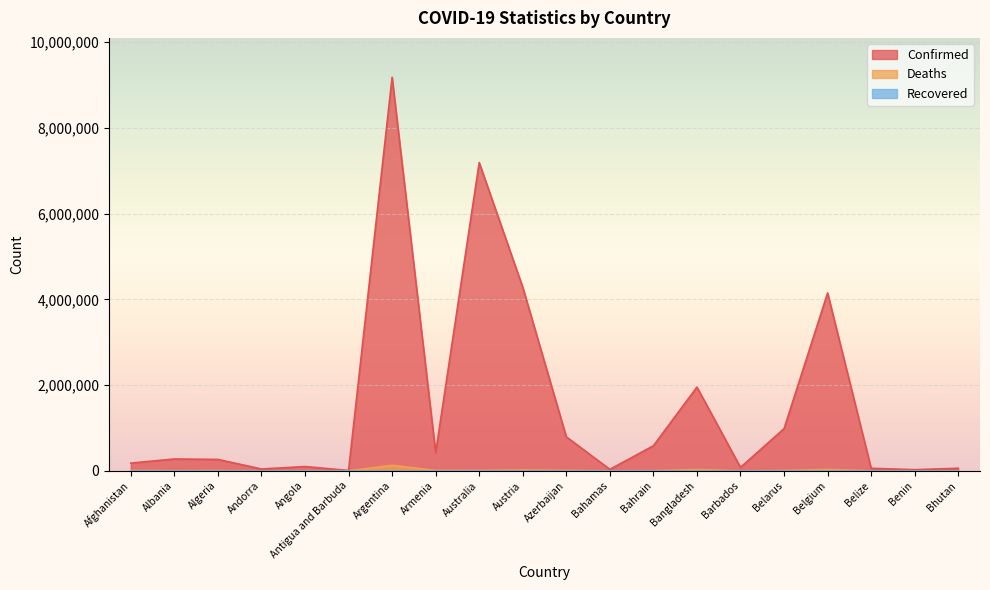

True or false: Confirmed and Deaths intersect in this chart.

False